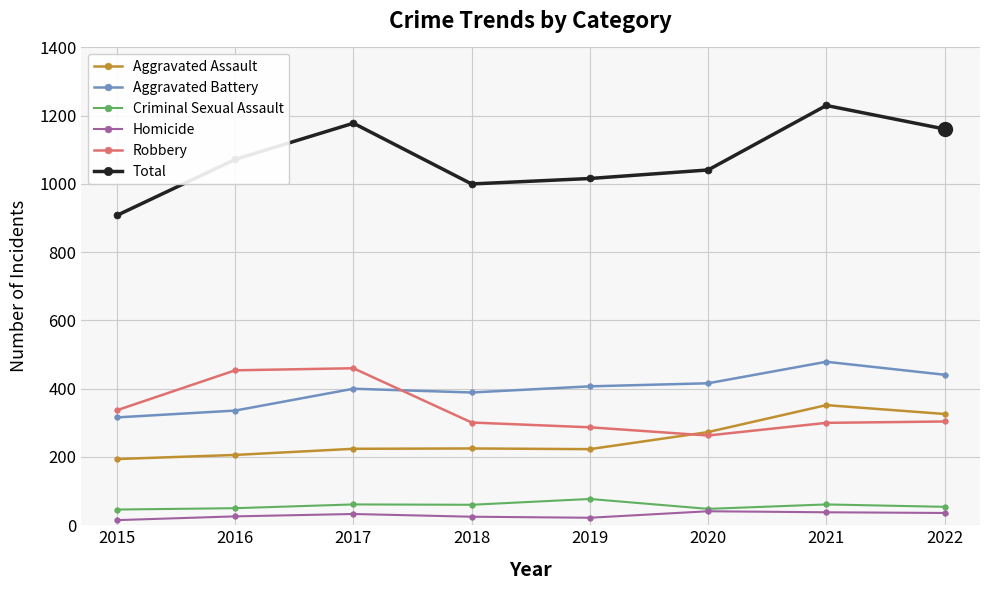

What is the sum of the Total values at 2018 and 2015?

1908